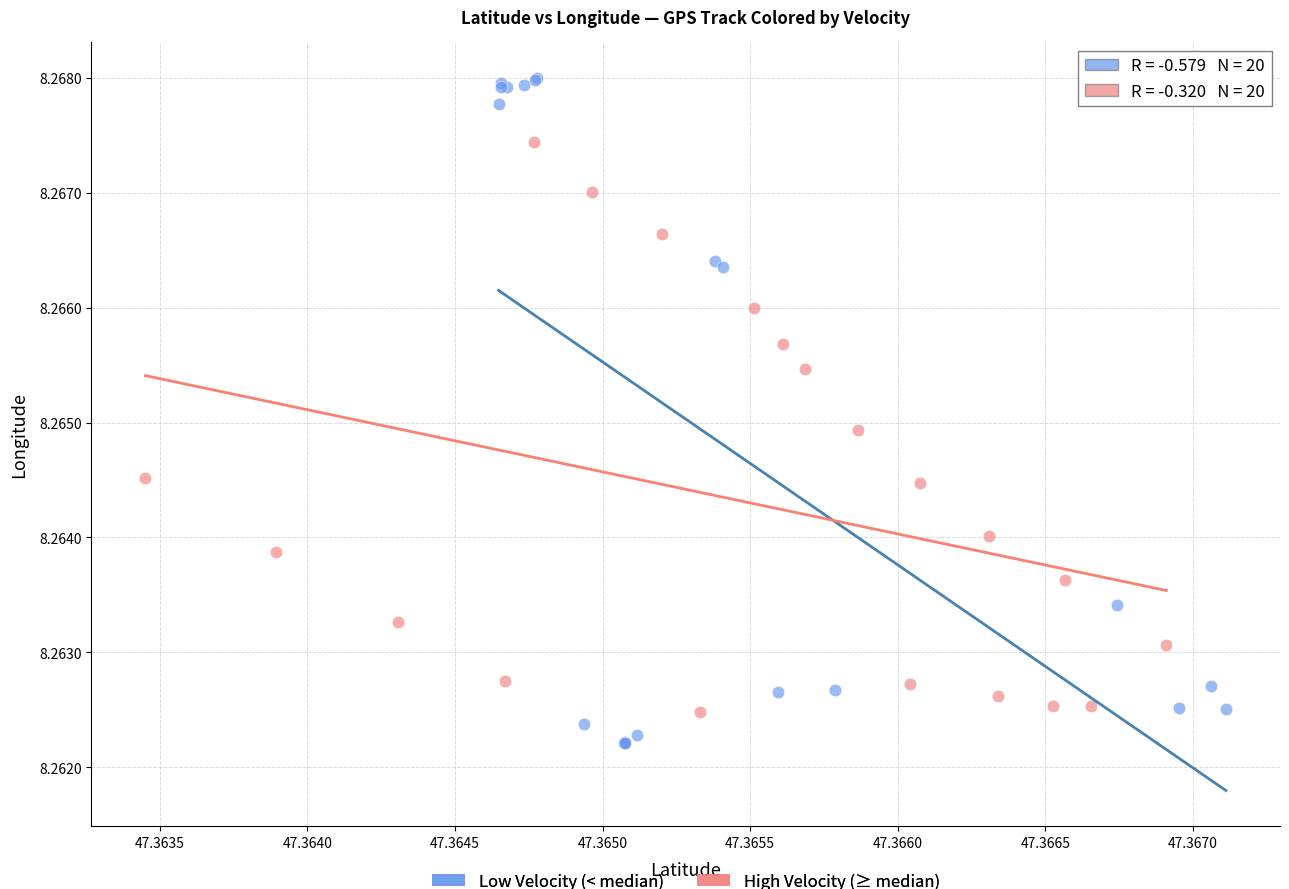

Which series contains the highest Y value?

Low Velocity (< median)